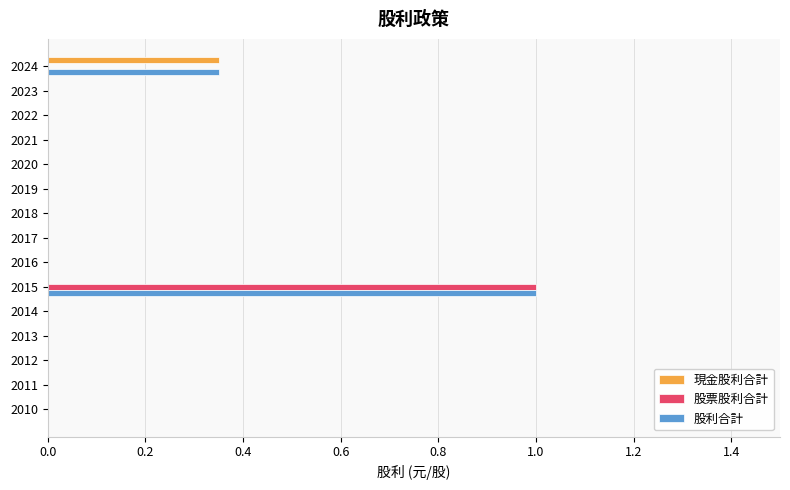

How many categories are shown in the chart?

15